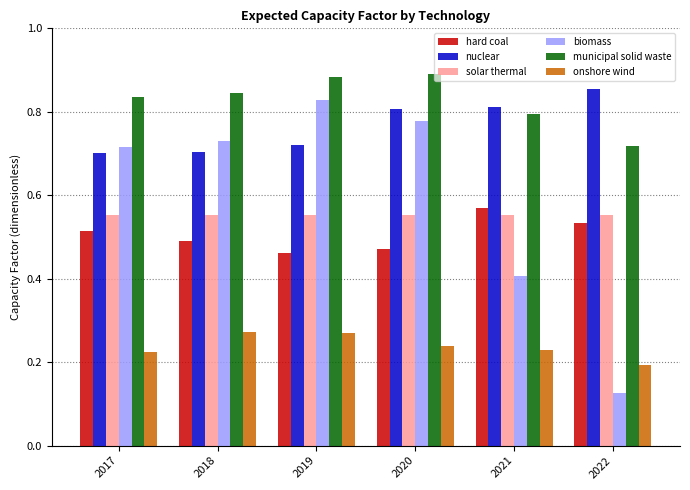

Count the number of categories in the chart.

6